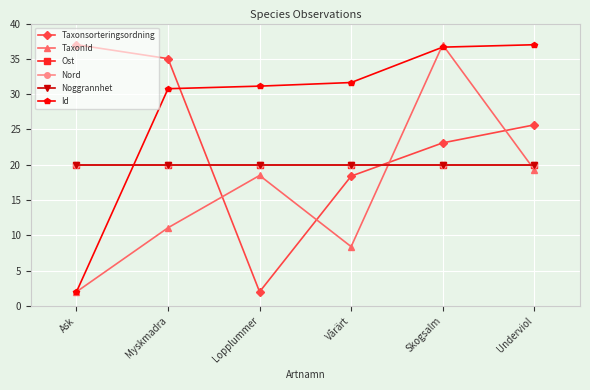

Does the chart have visible grid lines?

Yes